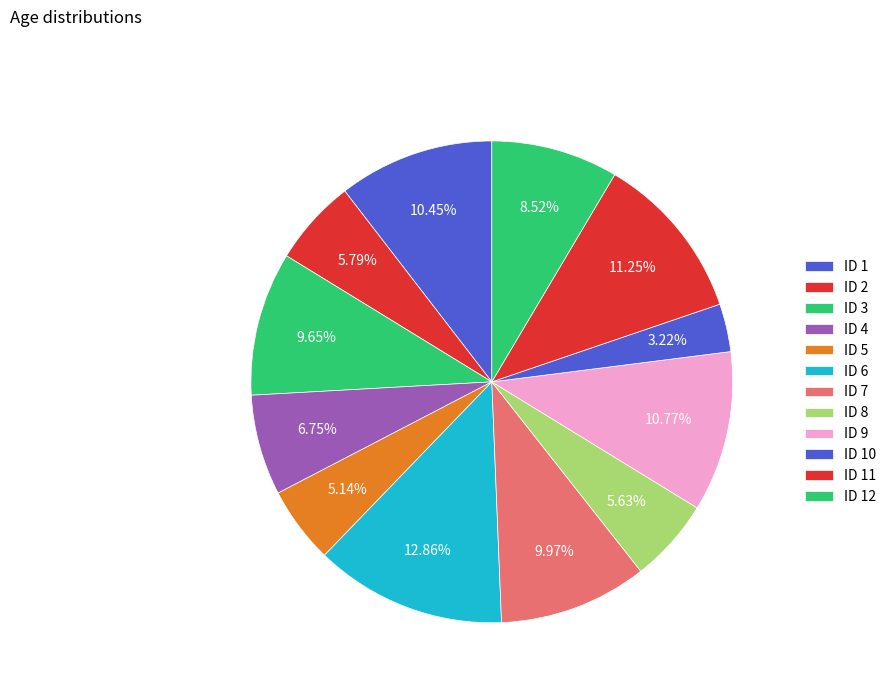

Between ID 10 and ID 6, which is larger?

ID 6